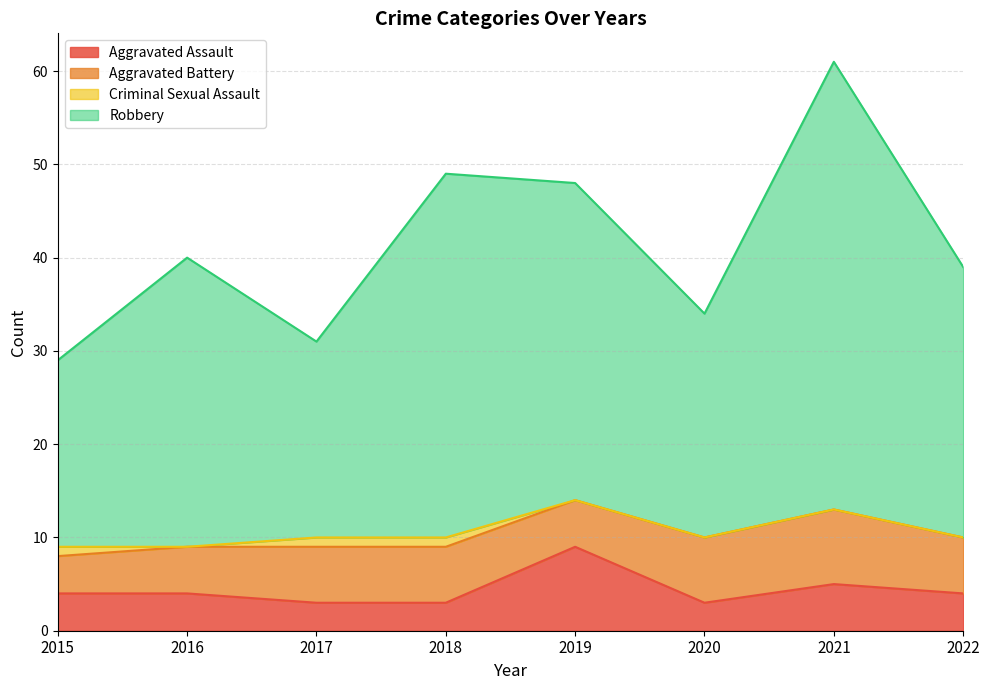

At which category does Robbery reach its first local valley?

2017